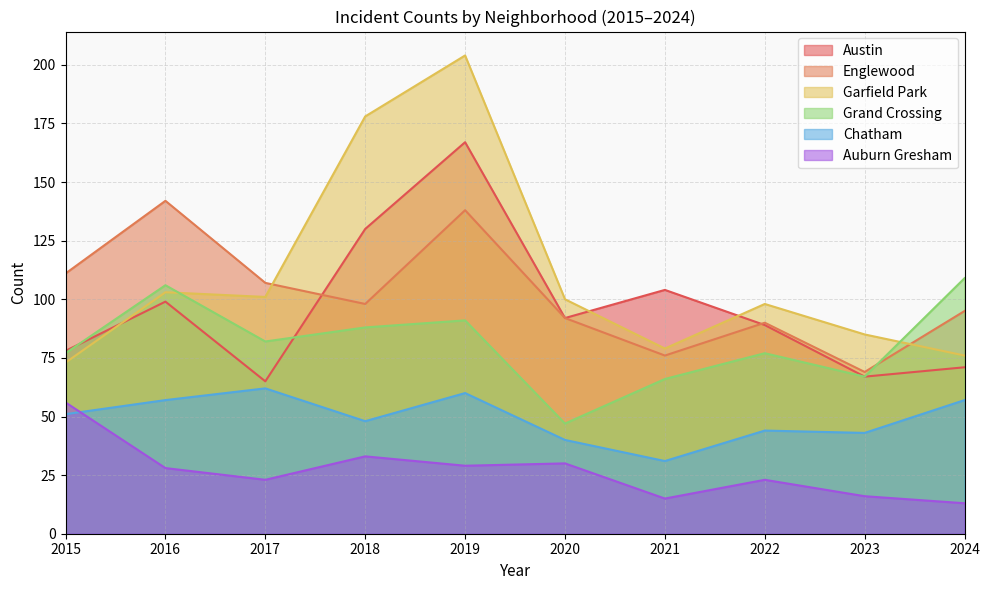

At which category does Chatham reach its first local valley?

2018